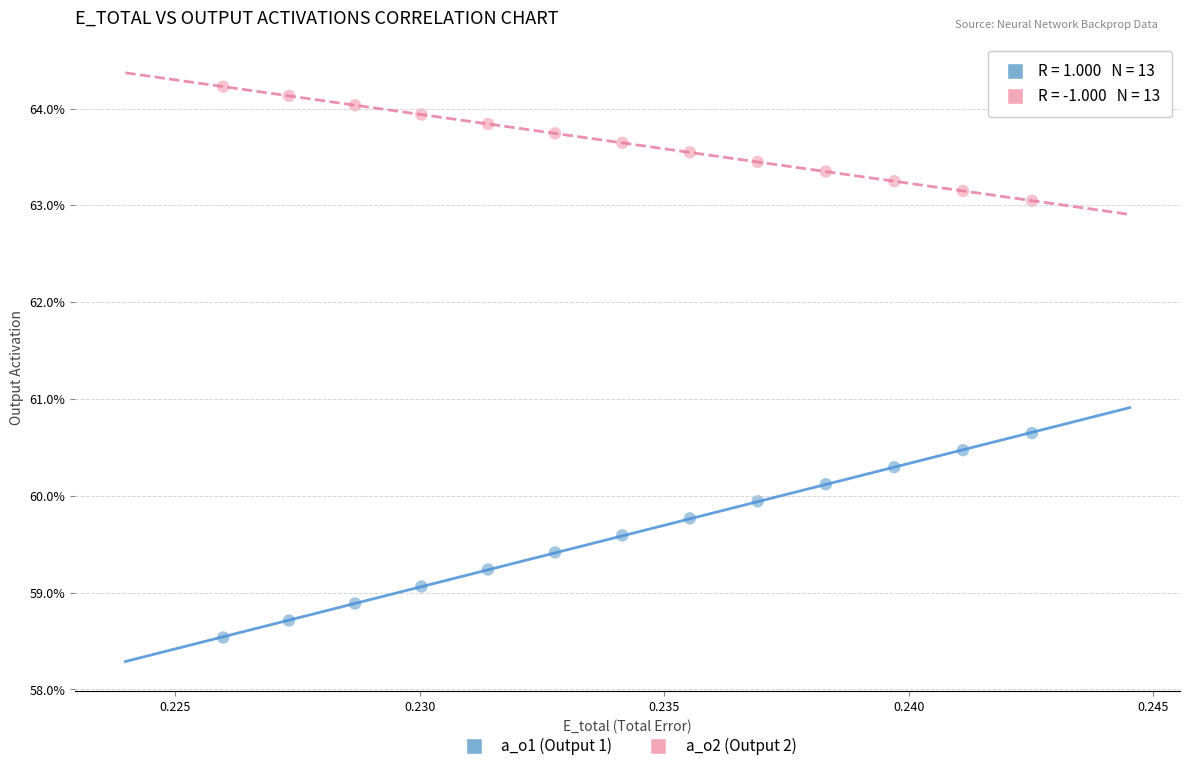

What are all the series names shown in the legend?

a_o1 (Output 1), a_o2 (Output 2)